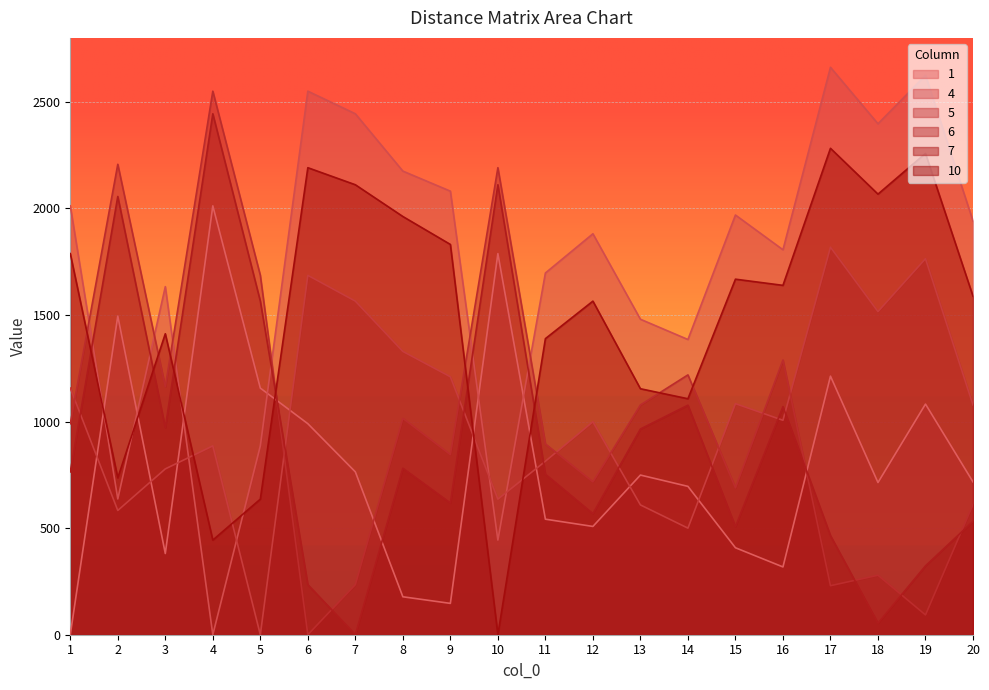

What are all the series names shown in the legend?

1, 4, 5, 6, 7, 10